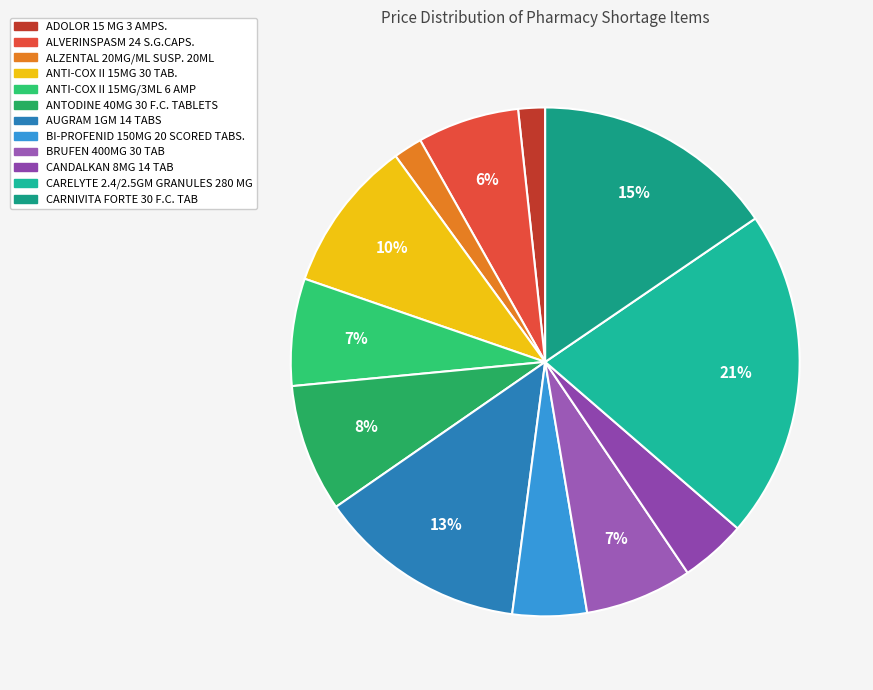

To the nearest percent, what is the difference between the CANDALKAN 8MG 14 TAB and CARELYTE 2.4/2.5GM GRANULES 280 MG slice percentages?

17%